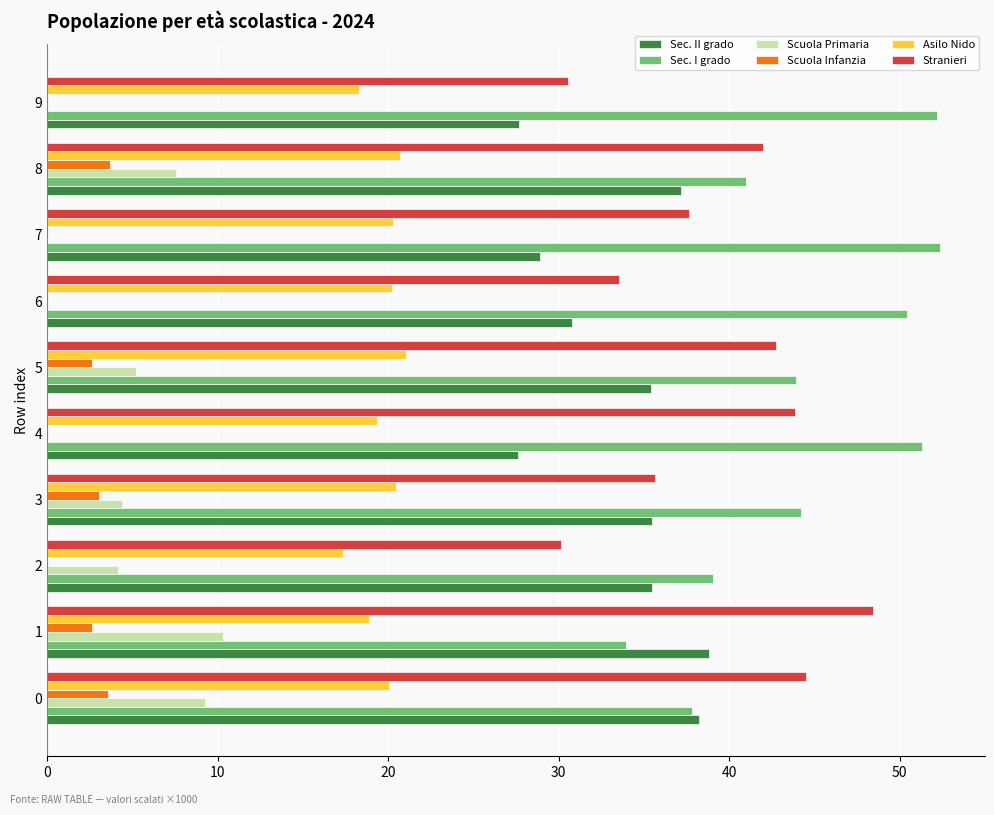

What is the greatest value displayed?

52.4